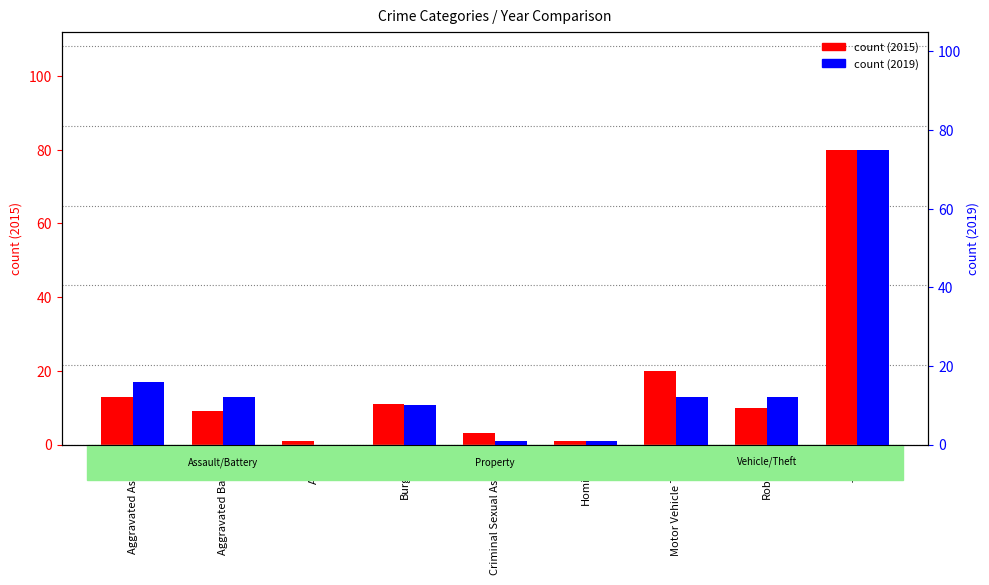

Is it true that count (2015) equals 1 at Homicide?

True